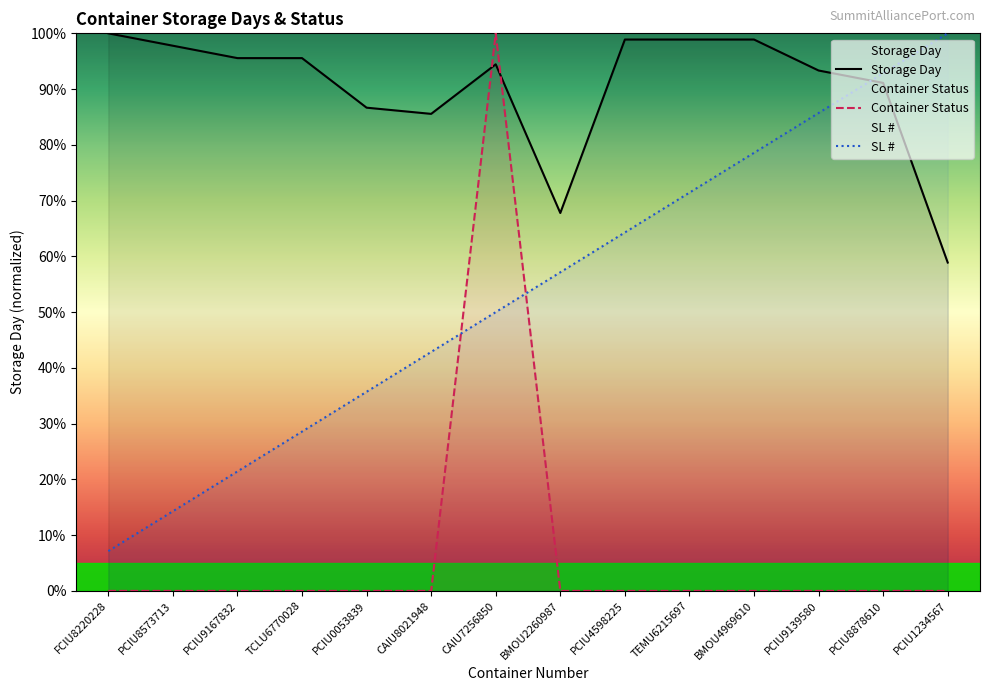

What are all the series names shown in the legend?

Storage Day, Container Status, SL #